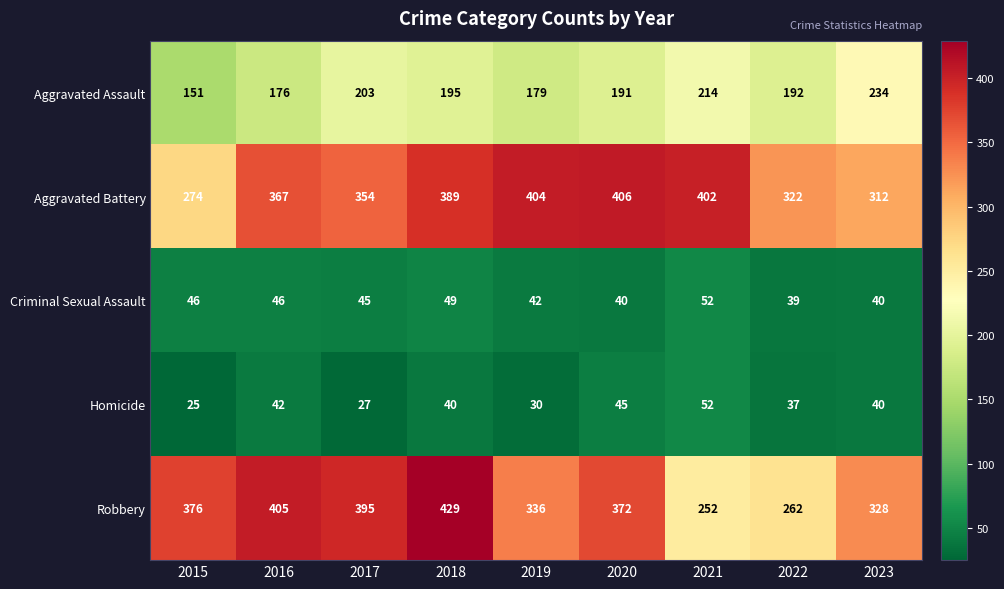

What is the spread (max minus min) of values at 2016?

363